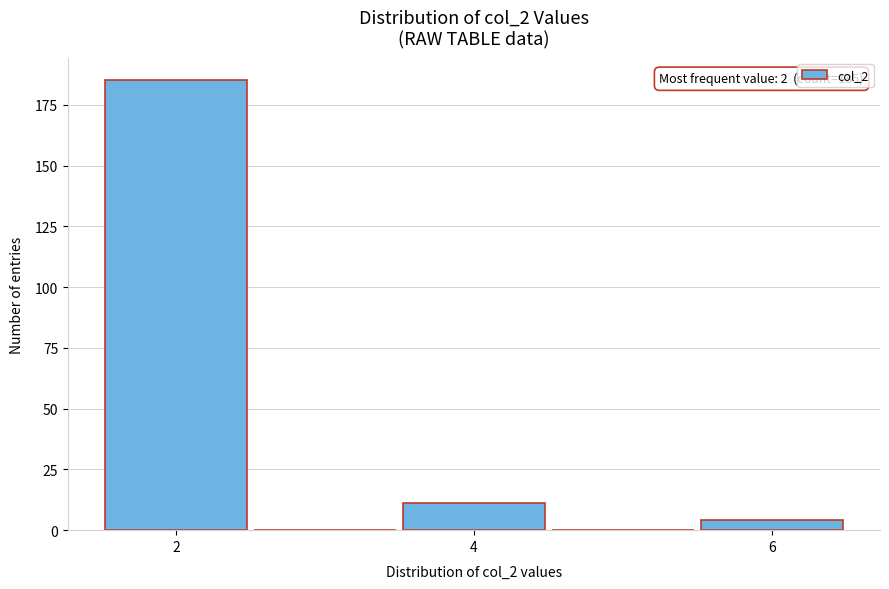

Which range on the x-axis has the tallest bar?

1.5 to 2.5